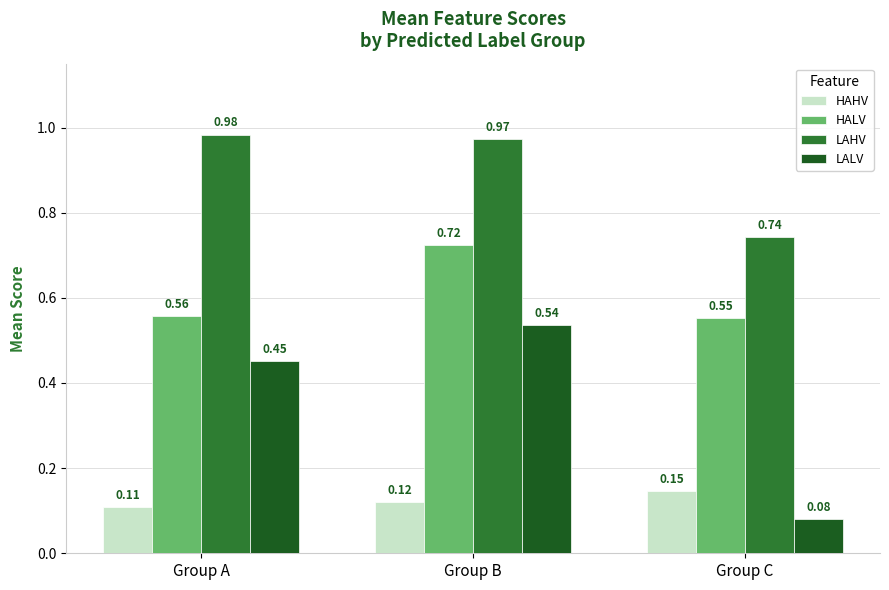

At which label is LAHV closest to 0?

Group C